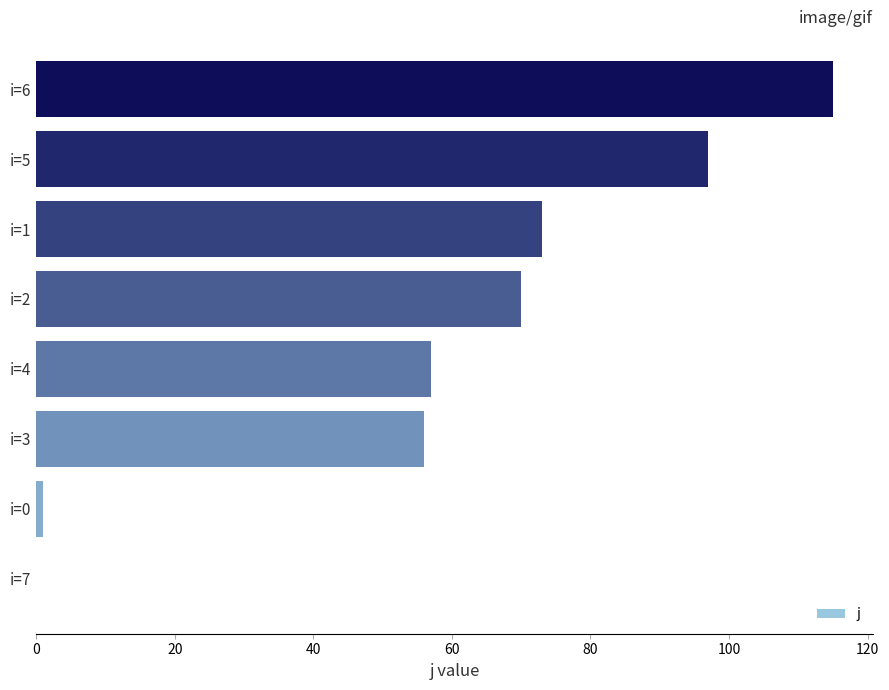

The value at i=7 is -47. True or false?

False